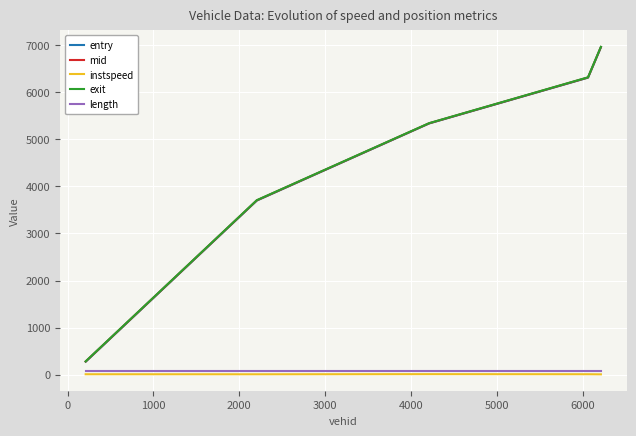

At how many categories does at least one series exceed 2335?

4